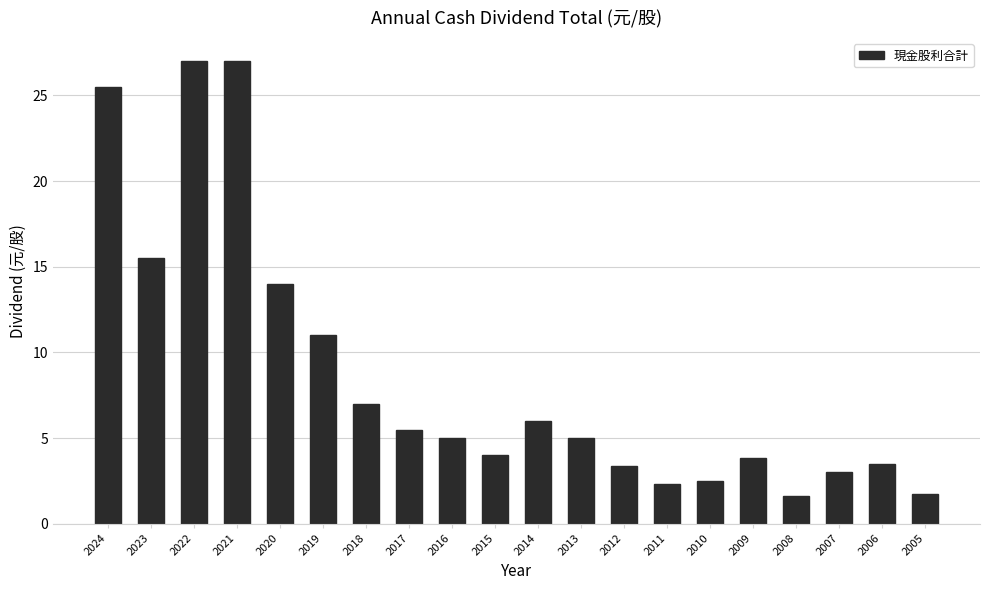

Approximately how many times larger is the value at 2011 compared to 2013?

0.5